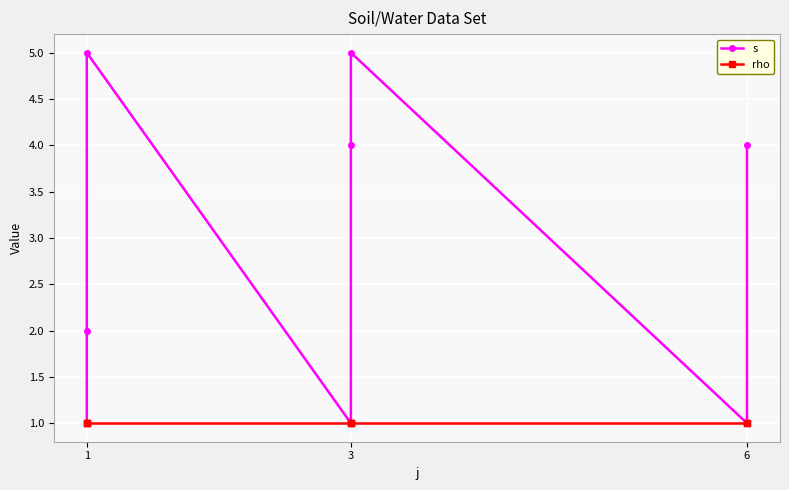

True or false: rho and s intersect in this chart.

False